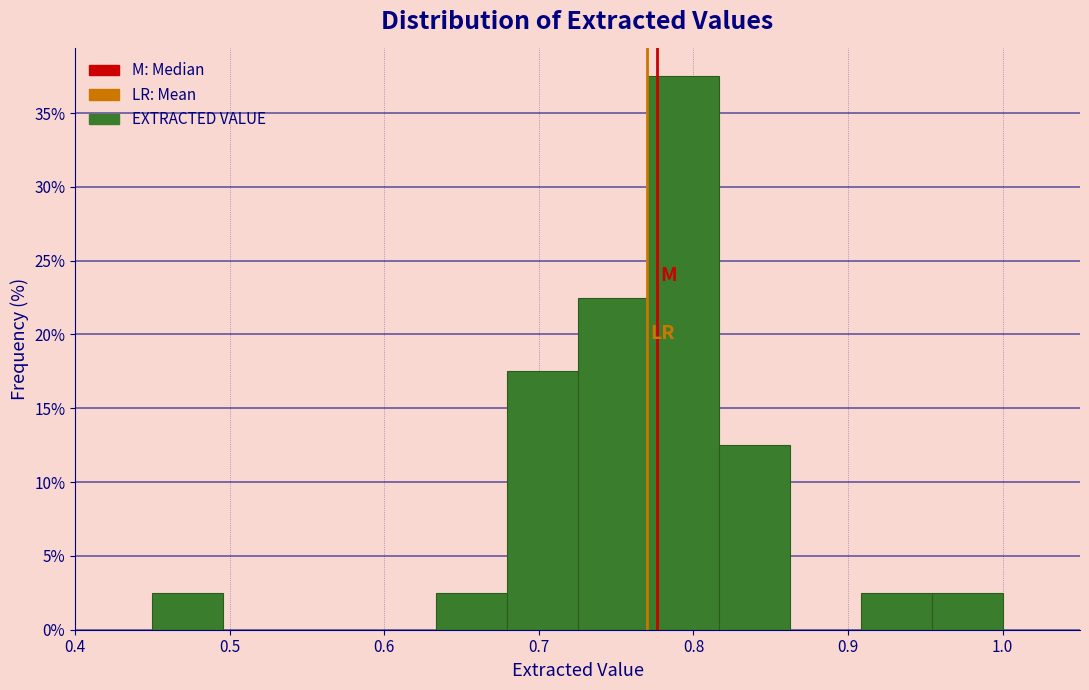

Reading left to right, list every bar in this chart as the range it spans on the x-axis followed by its height. Neither the bar edges nor the heights are printed on the chart, so give them approximately, as read against the axes.

0.45 to 0.50: 2.5
0.50 to 0.54: 0
0.54 to 0.59: 0
0.59 to 0.63: 0
0.63 to 0.68: 2.5
0.68 to 0.73: 17.5
0.73 to 0.77: 22.5
0.77 to 0.82: 37.5
0.82 to 0.86: 12.5
0.86 to 0.91: 0
0.91 to 0.95: 2.5
0.95 to 1.00: 2.5